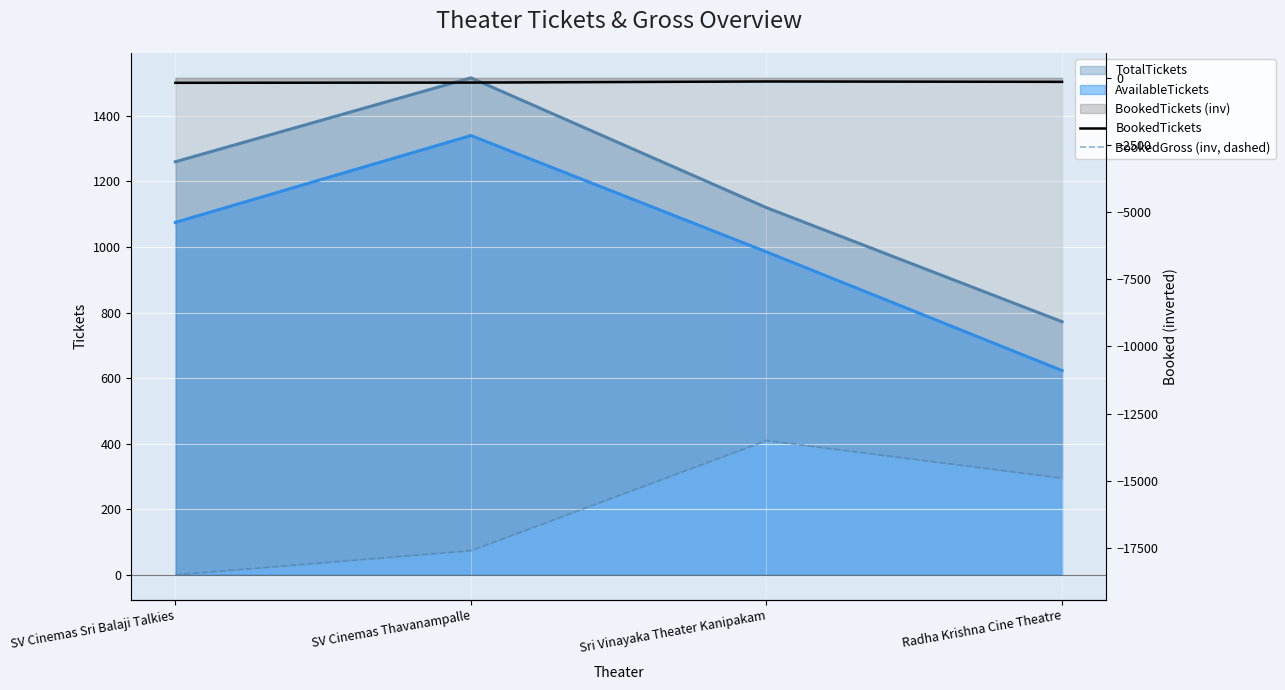

What position from the right is Sri Vinayaka Theater Kanipakam?

2